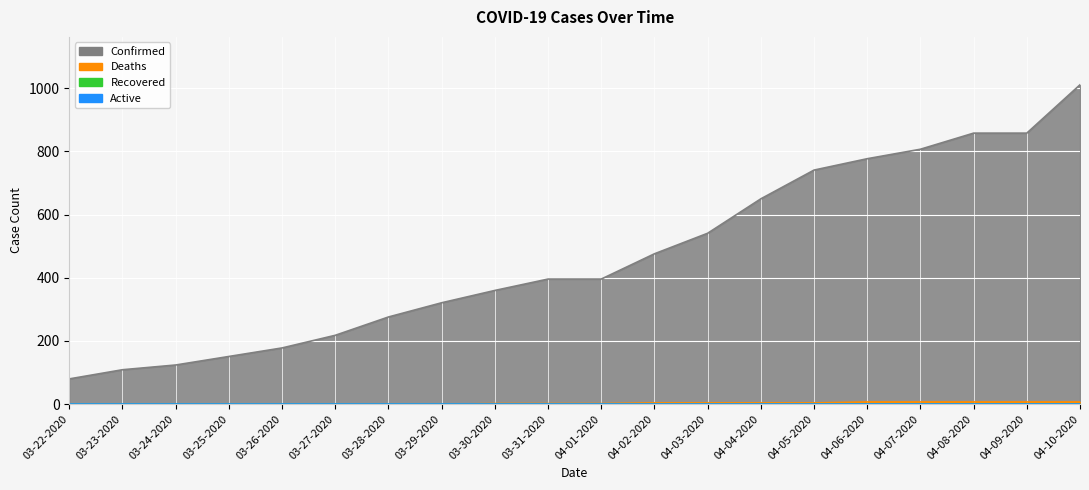

Reading left to right, what are all the values shown in this chart?

Confirmed: 80	109	124	151	178	218	276	321	360	396	396	476	541	650	741	777	807	858	858	1011
Deaths: 0	0	0	0	0	0	0	0	2	2	2	4	4	4	4	7	7	7	7	7